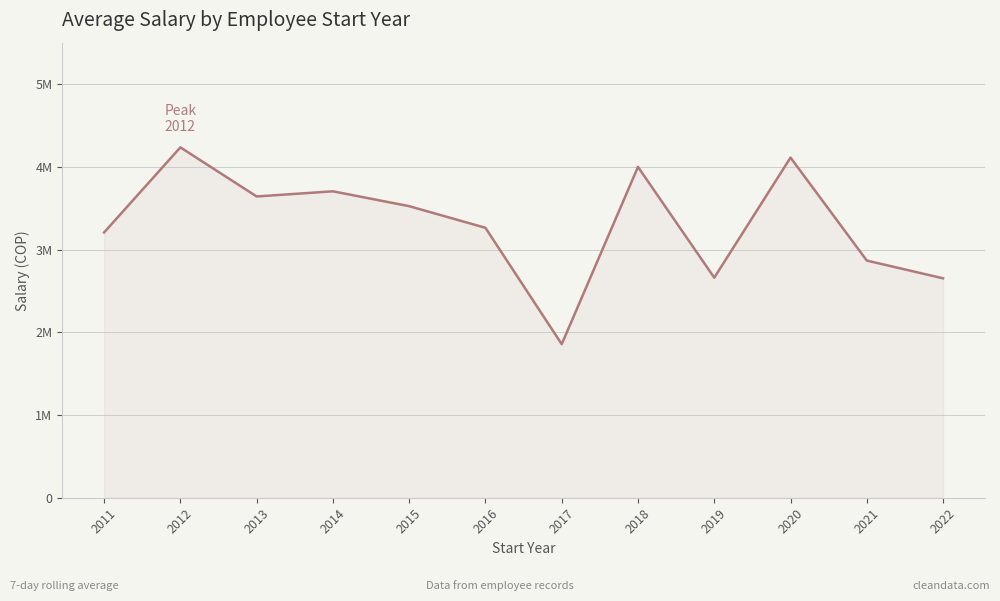

Does the chart display data point markers on the line(s)?

No